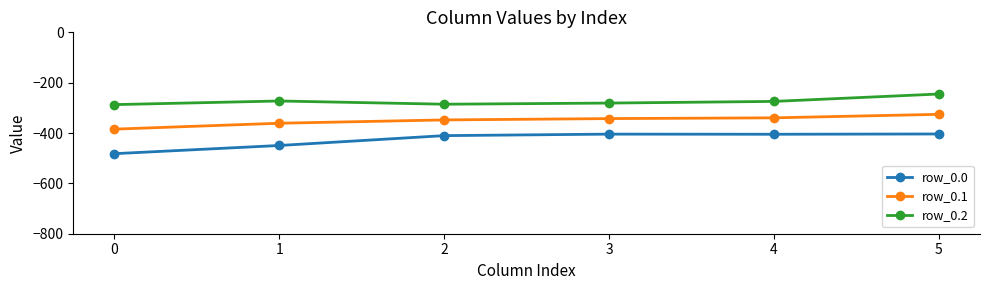

What is the total value across all series at 3?

-1028.0